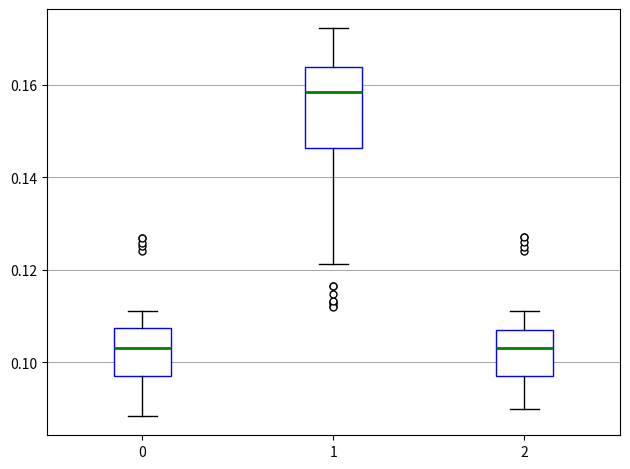

Which box is the tallest, from its lower edge to its upper edge?

1